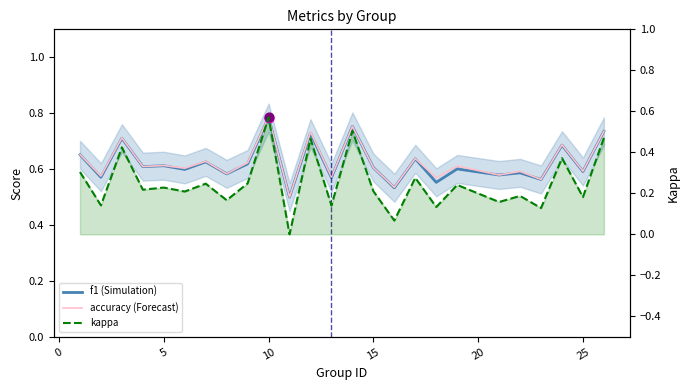

Which series has the largest total across all categories?

accuracy